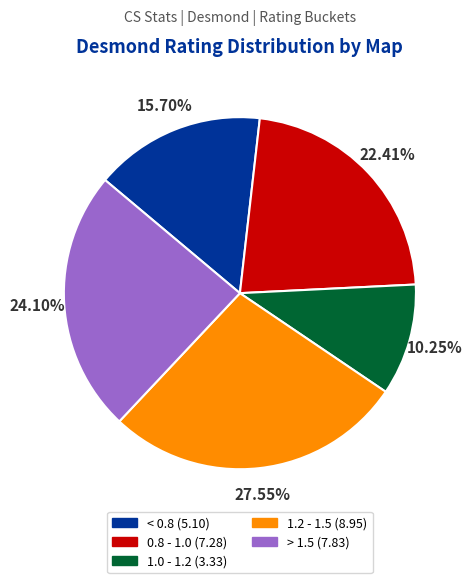

Is there any slice that represents more than half of the pie?

No